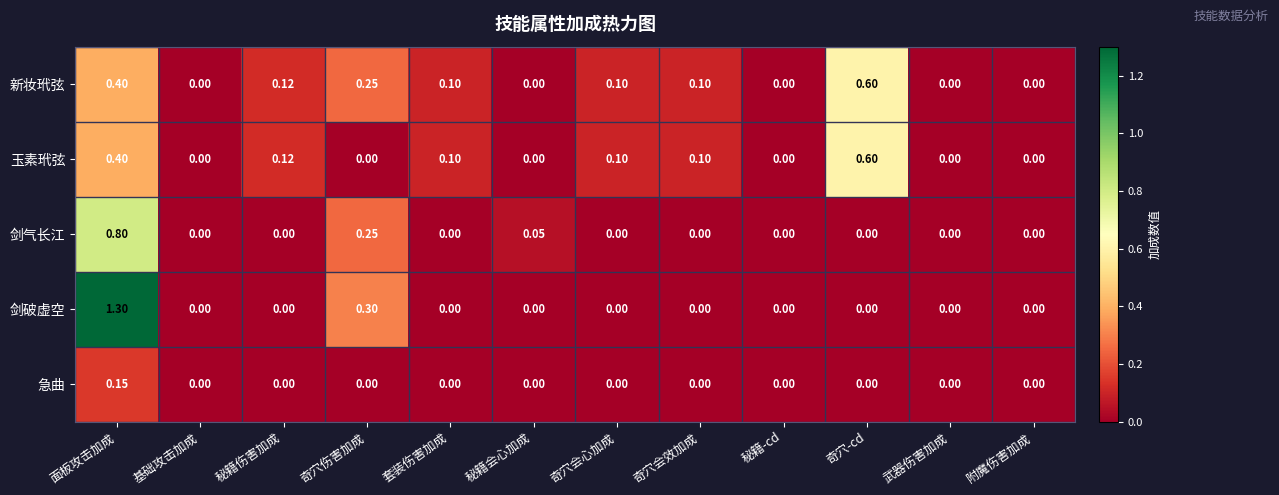

Which series has the largest range (max minus min)?

剑破虚空